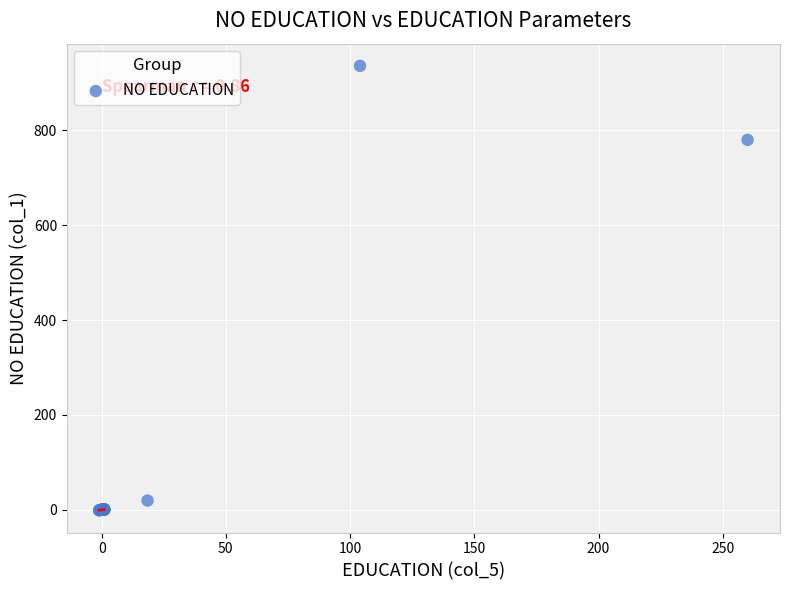

What Y value in the scatter plot is closest to 467?

780.0